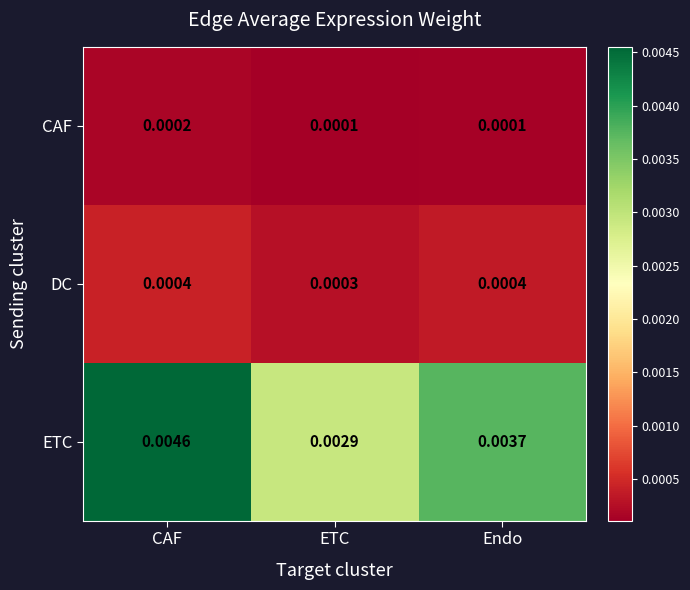

Where is DC nearest to the value 0?

ETC